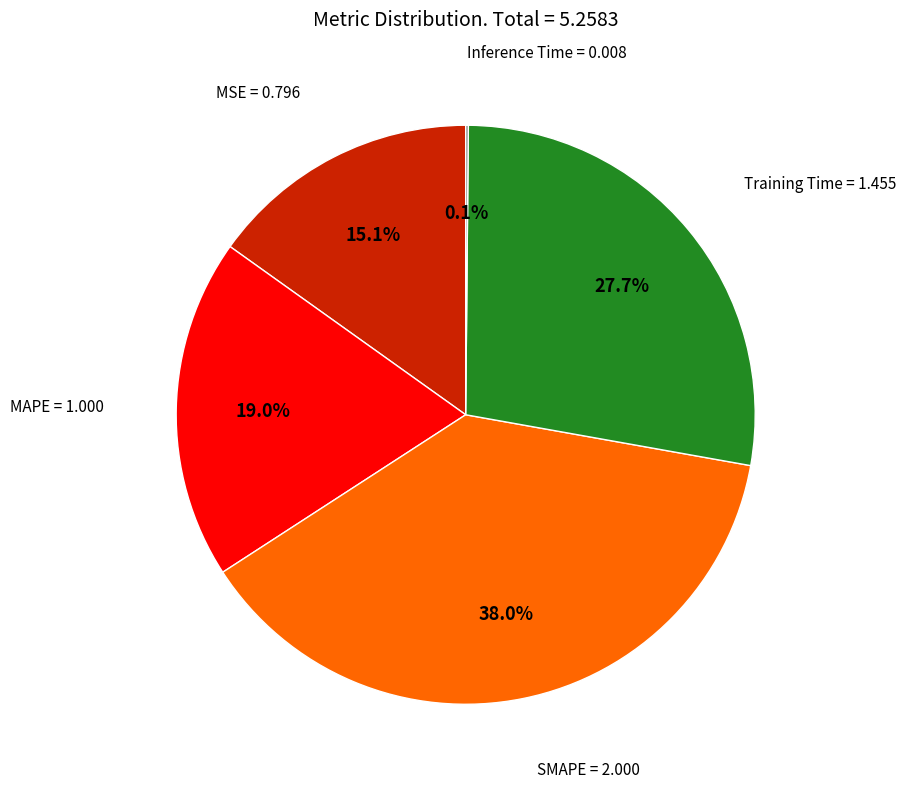

Is it true that Training Time is 28% of the pie?

True